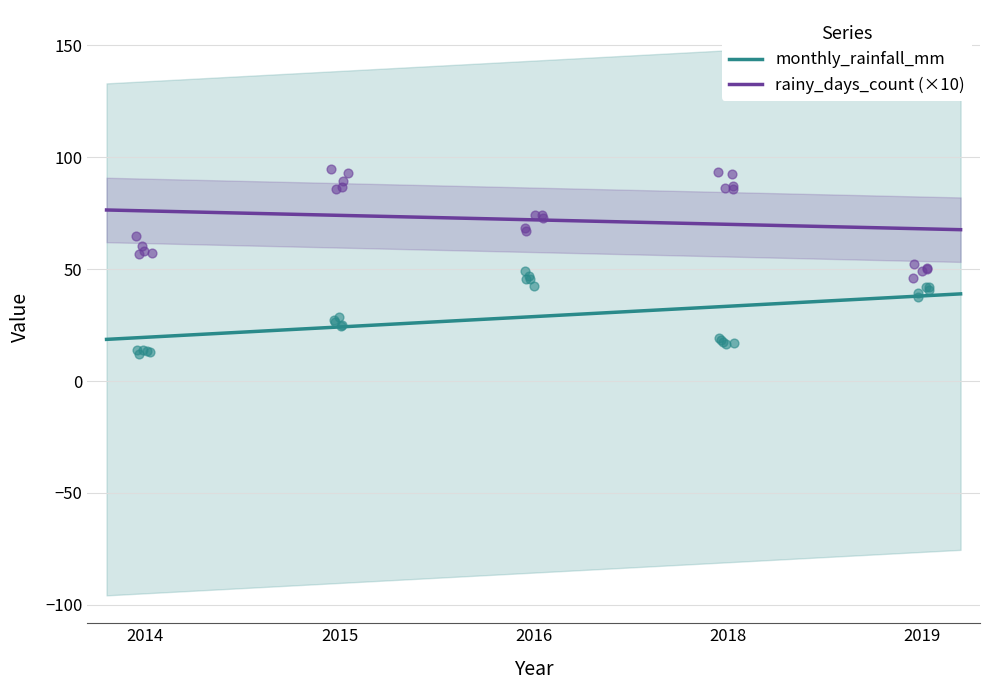

Which series has the widest spread of Y values?

monthly_rainfall_mm